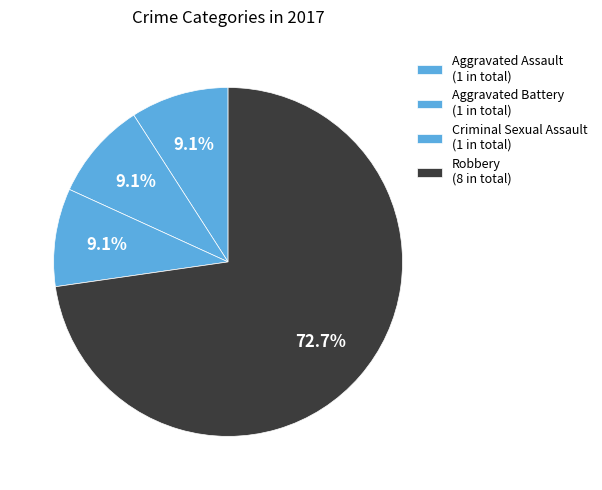

How many segments does this pie chart have?

4